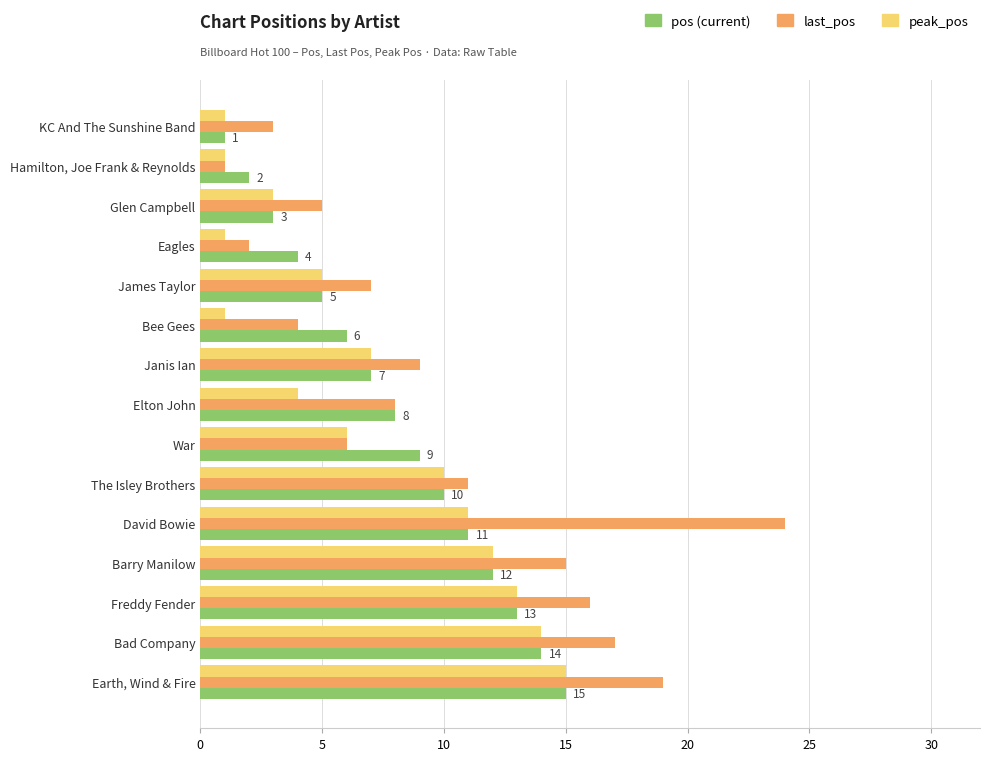

What is the total value across all series at War?

21